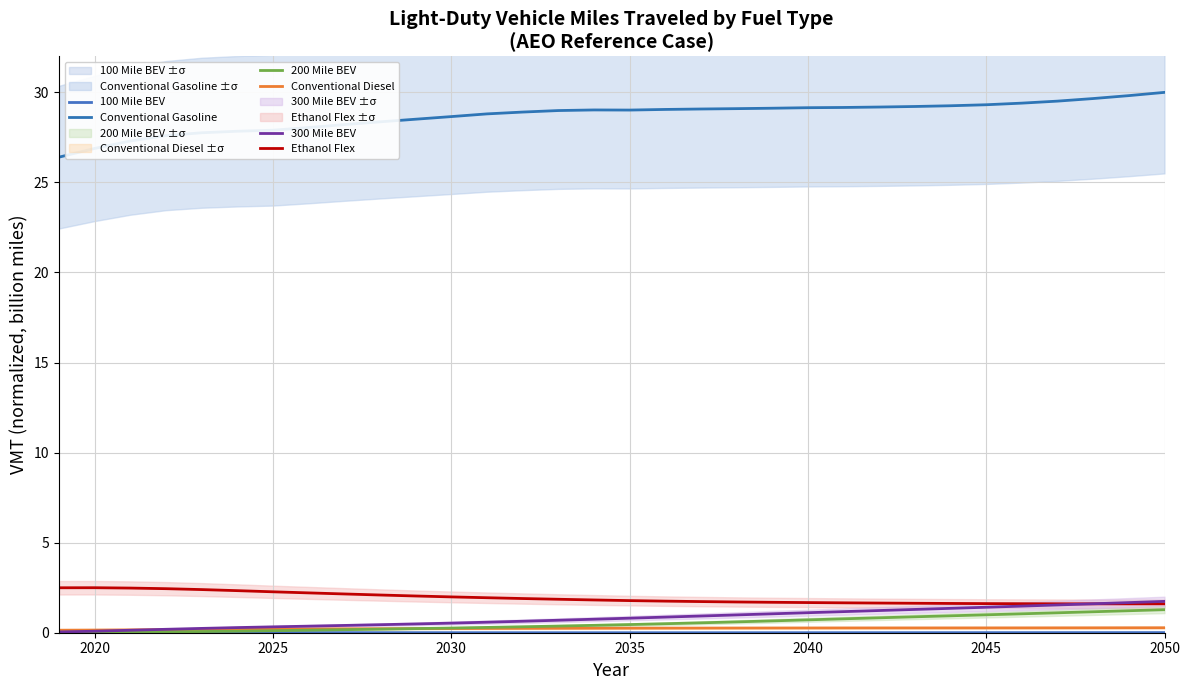

Which series has the largest total across all categories?

Conventional Gasoline